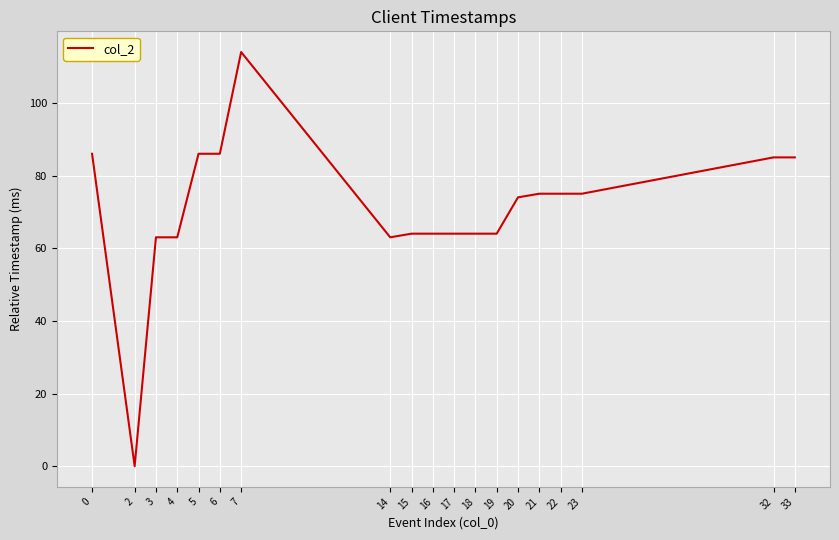

What is the ratio of the value at 17 to the value at 0?

0.7